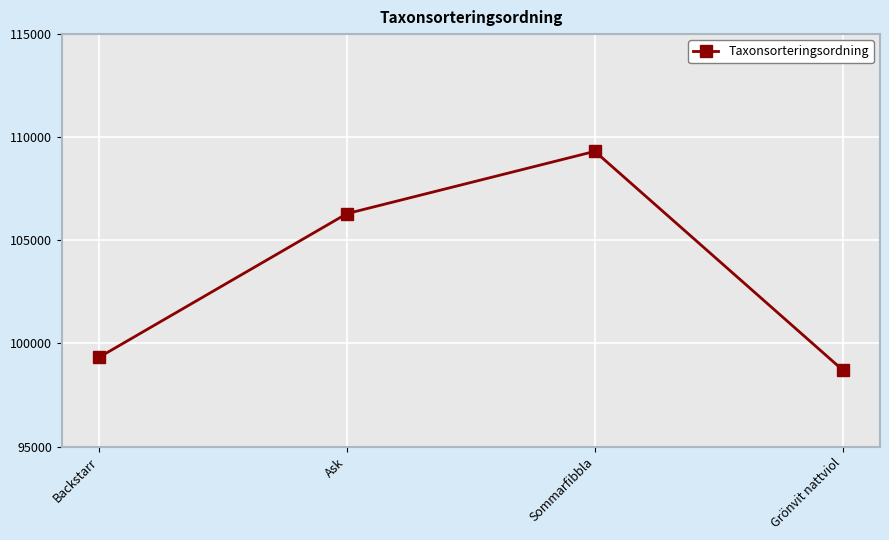

Reading left to right, what are all the values shown in this chart?

99325	106294	109316	98706